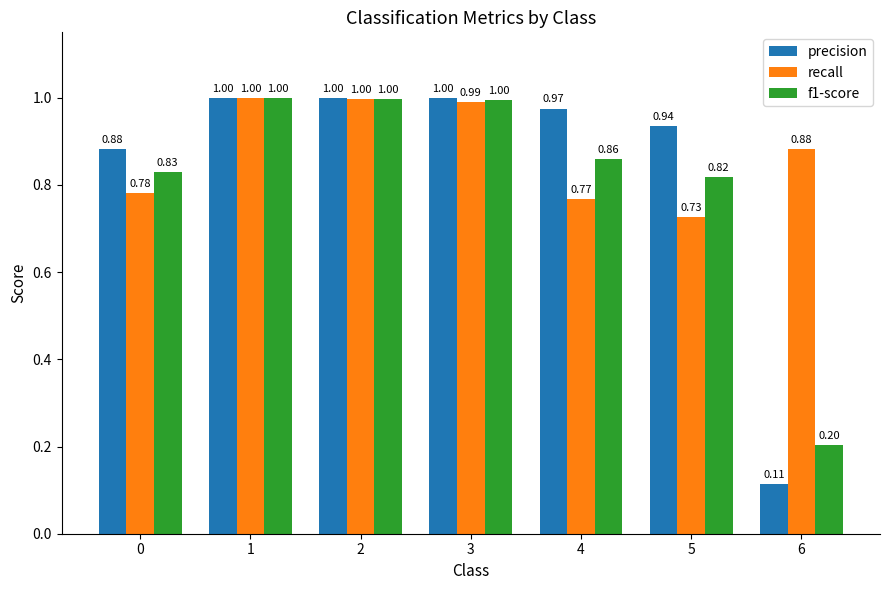

List the series in order of their overall mean, highest first.

recall, precision, f1-score